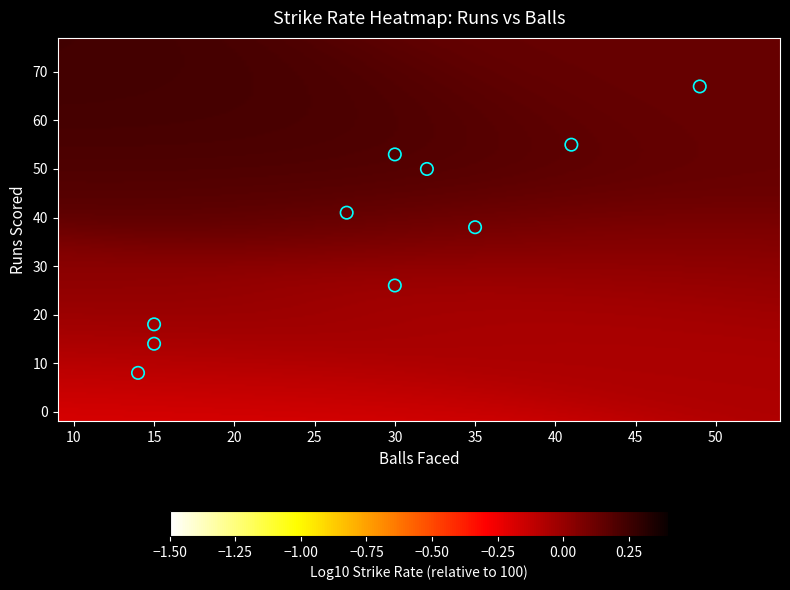

What is the average X value?

29